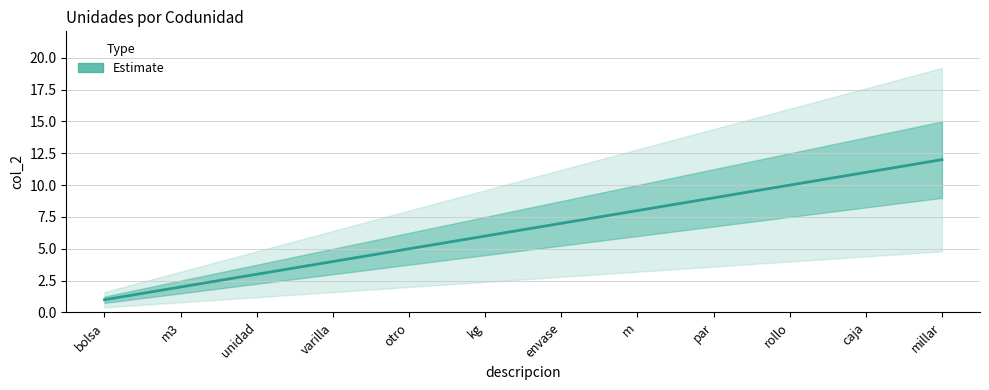

What is the change in value from varilla to kg?

+2